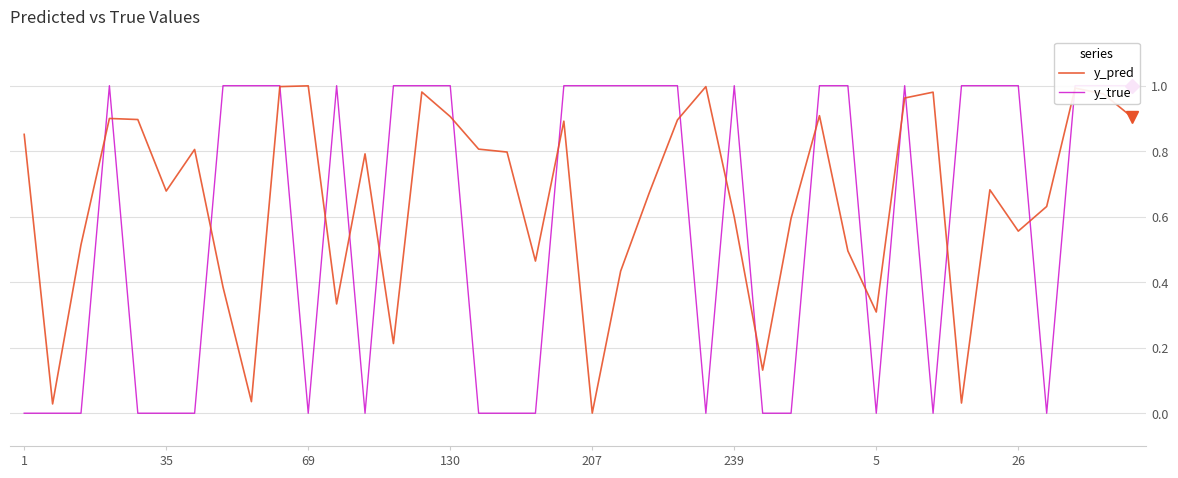

At which label does y_pred reach its minimum?

207